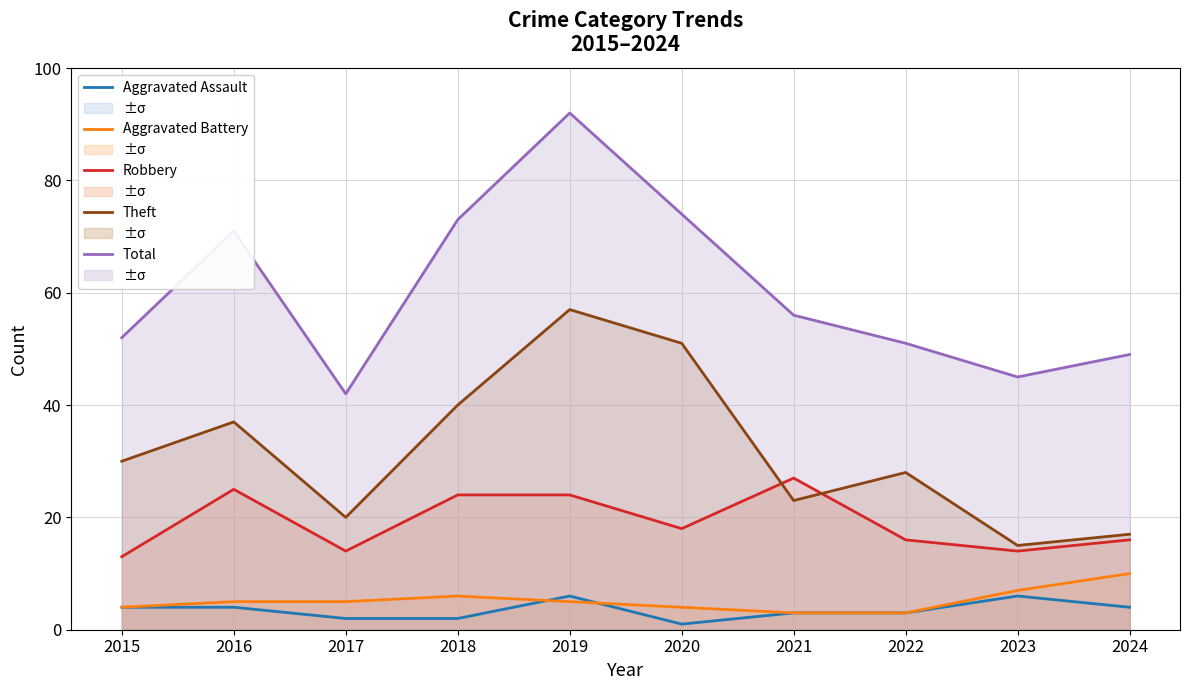

Reading left to right, extract all data points from this chart.

Aggravated Assault: 4	4	2	2	6	1	3	3	6	4
Aggravated Battery: 4	5	5	6	5	4	3	3	7	10
Robbery: 13	25	14	24	24	18	27	16	14	16
Theft: 30	37	20	40	57	51	23	28	15	17
Total: 52	71	42	73	92	74	56	51	45	49